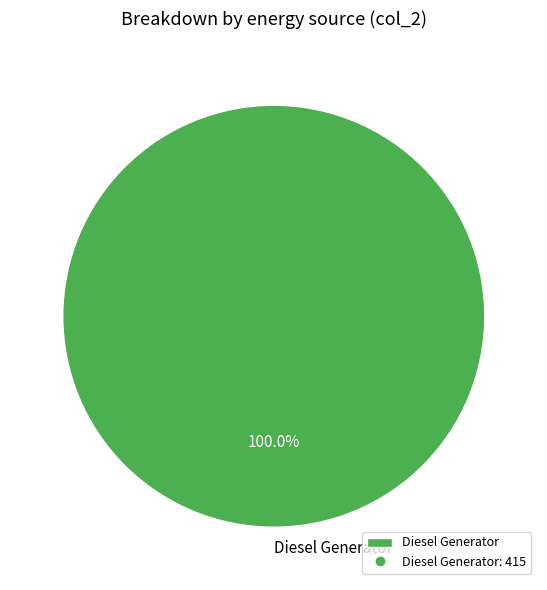

Does Diesel Generator account for over 50% of the chart?

Yes